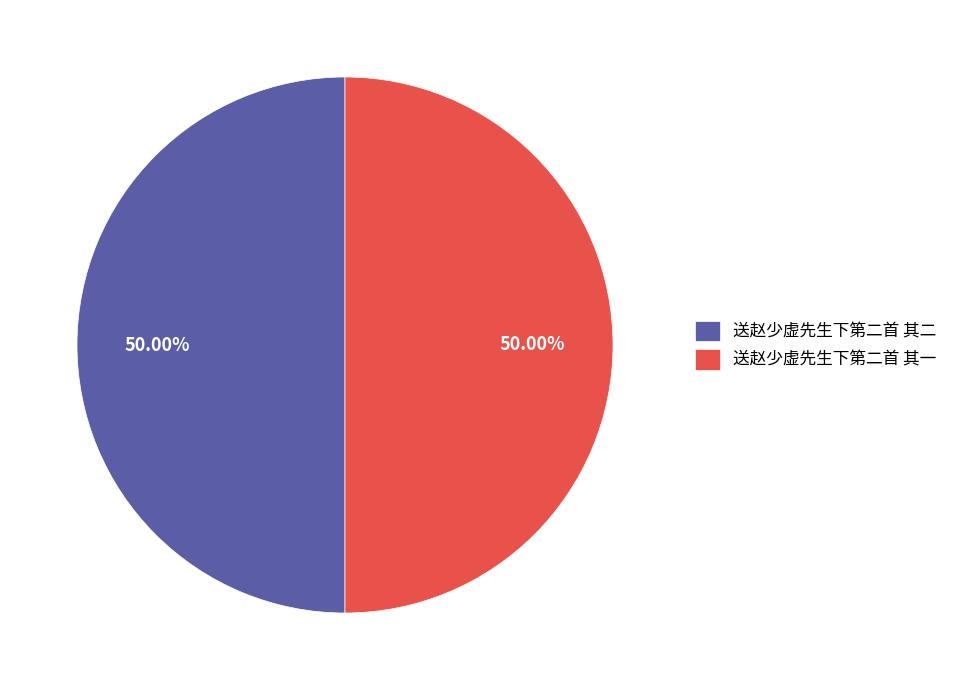

To the nearest percent, what is the average slice percentage?

50%